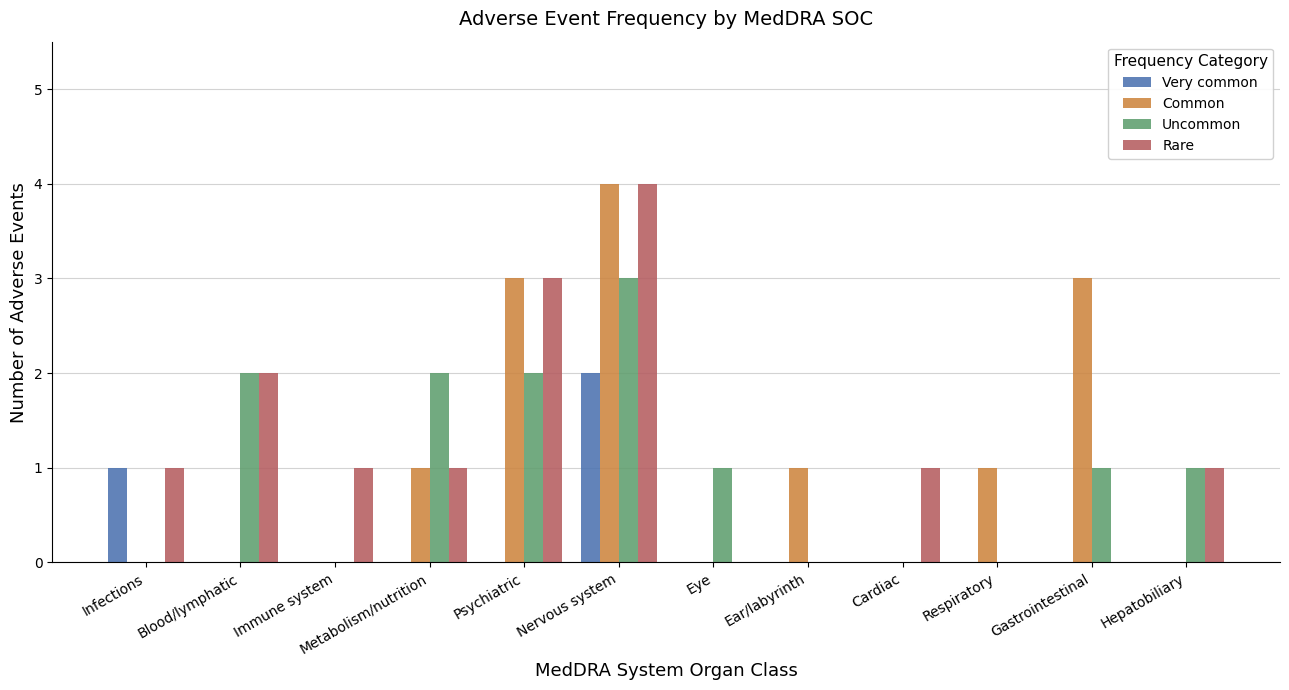

At which category is the sum across all series the highest?

Nervous system